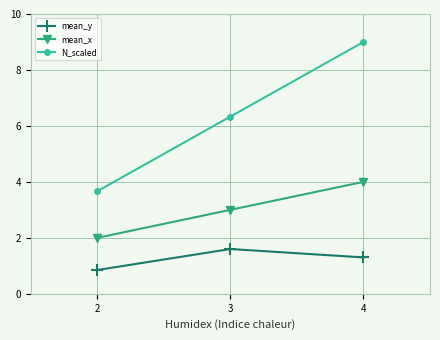

What is the difference between the N_scaled values at 3 and 2?

2.7